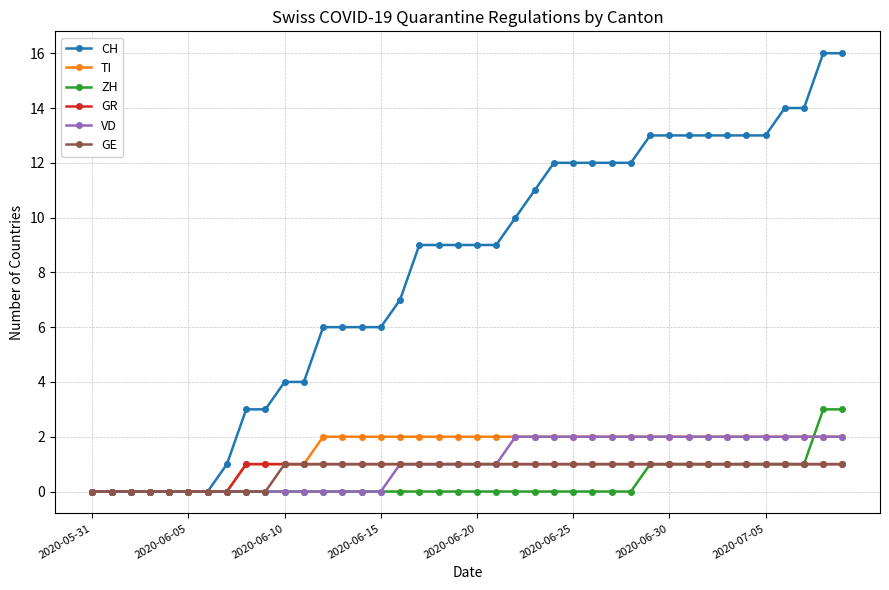

What is the maximum value for ZH?

3